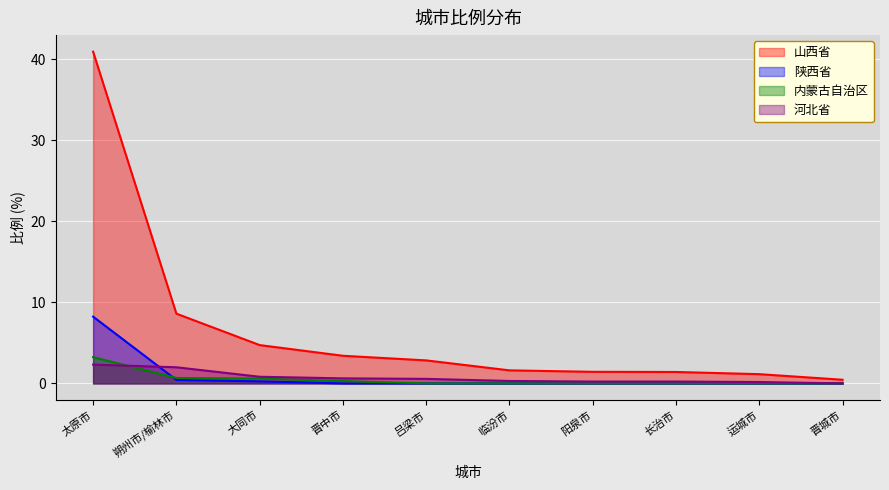

Count the number of categories in the chart.

10